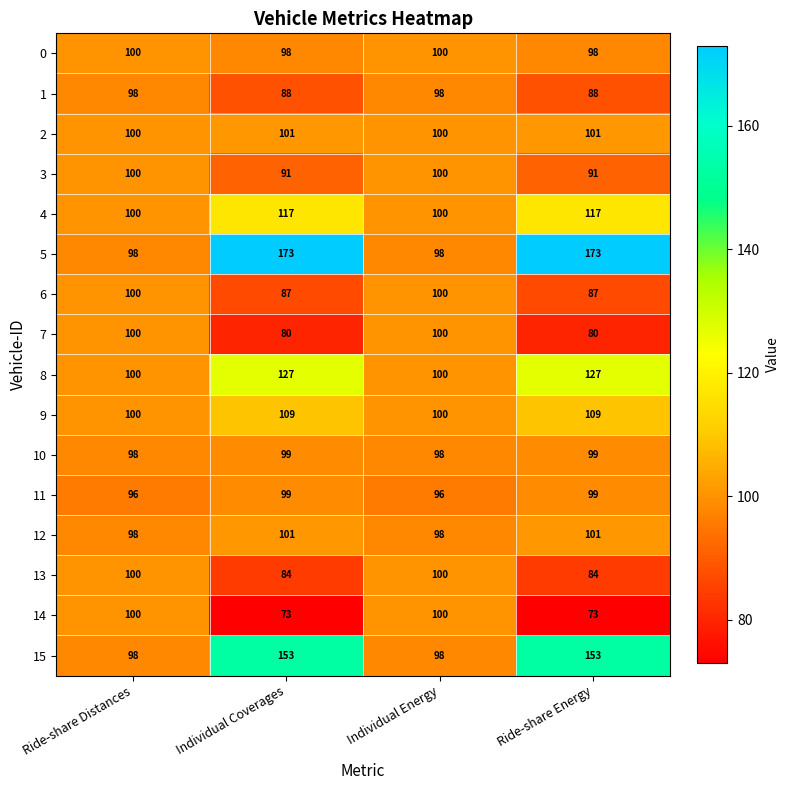

Which series has the widest spread of values?

5